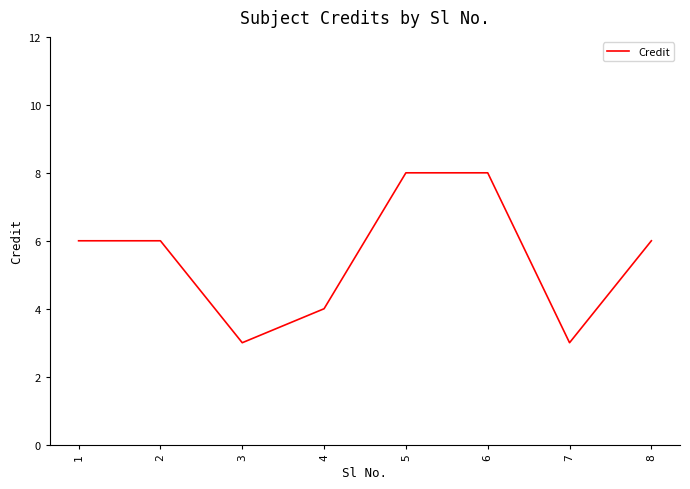

How many lines are shown in the chart?

1